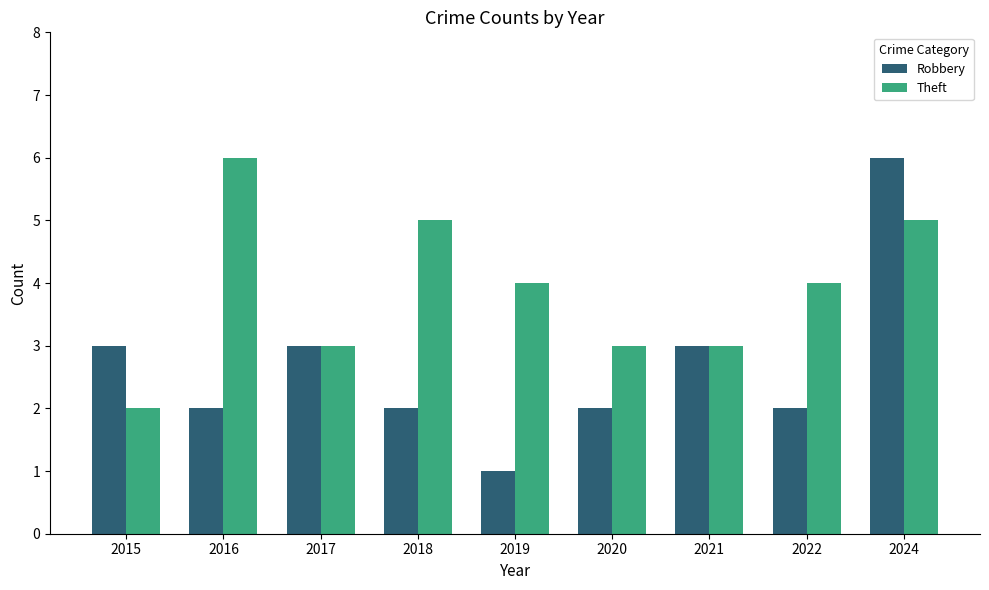

What is the minimum value for Theft?

2